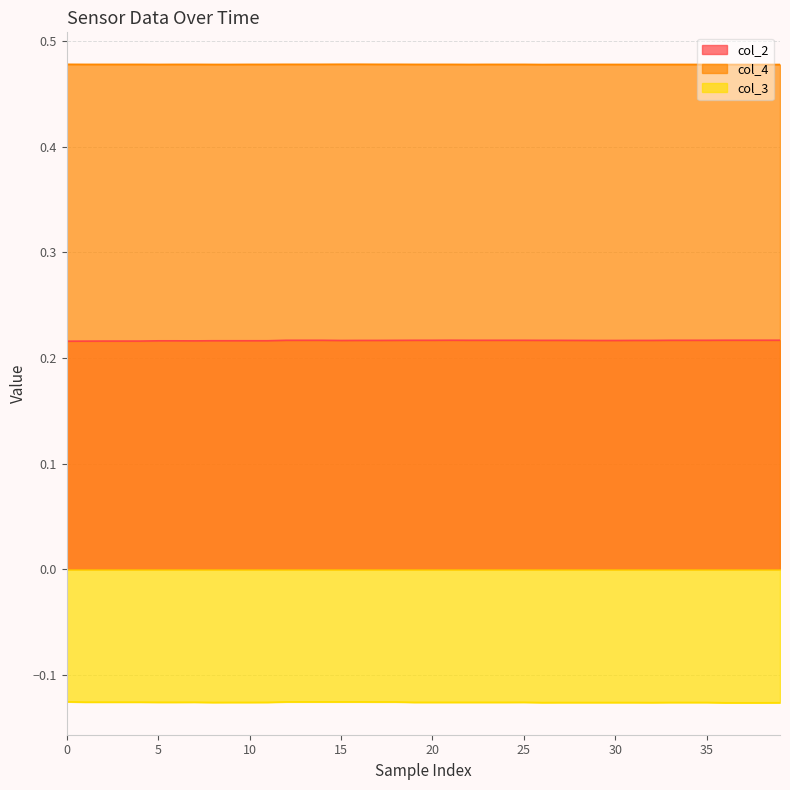

What is the difference between the highest and lowest values at 30?

0.6